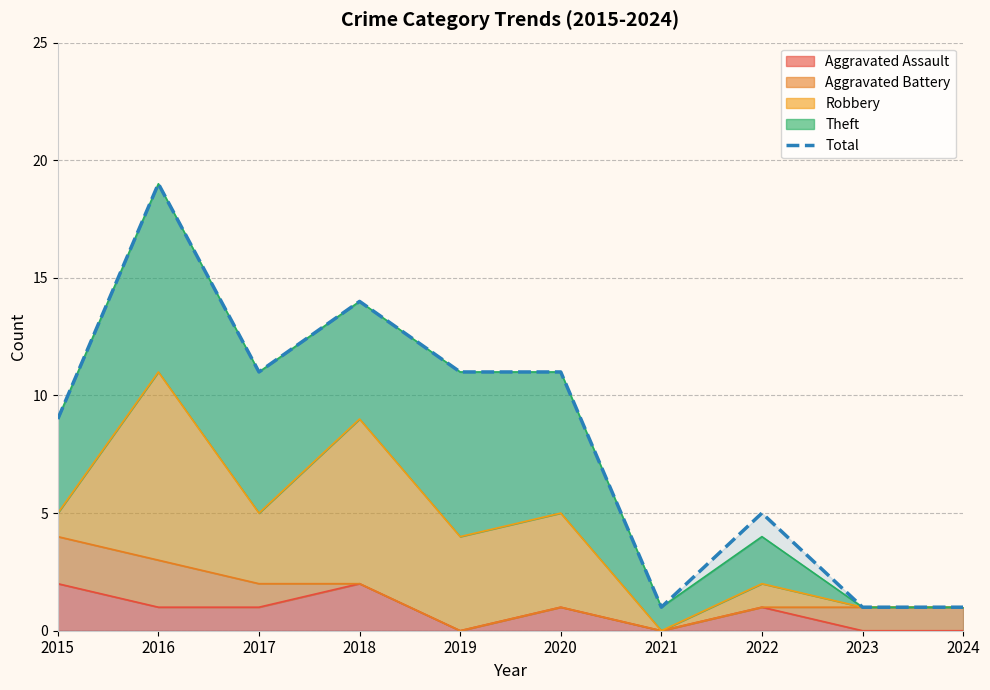

At which category does the chart reach its minimum across all series?

2021